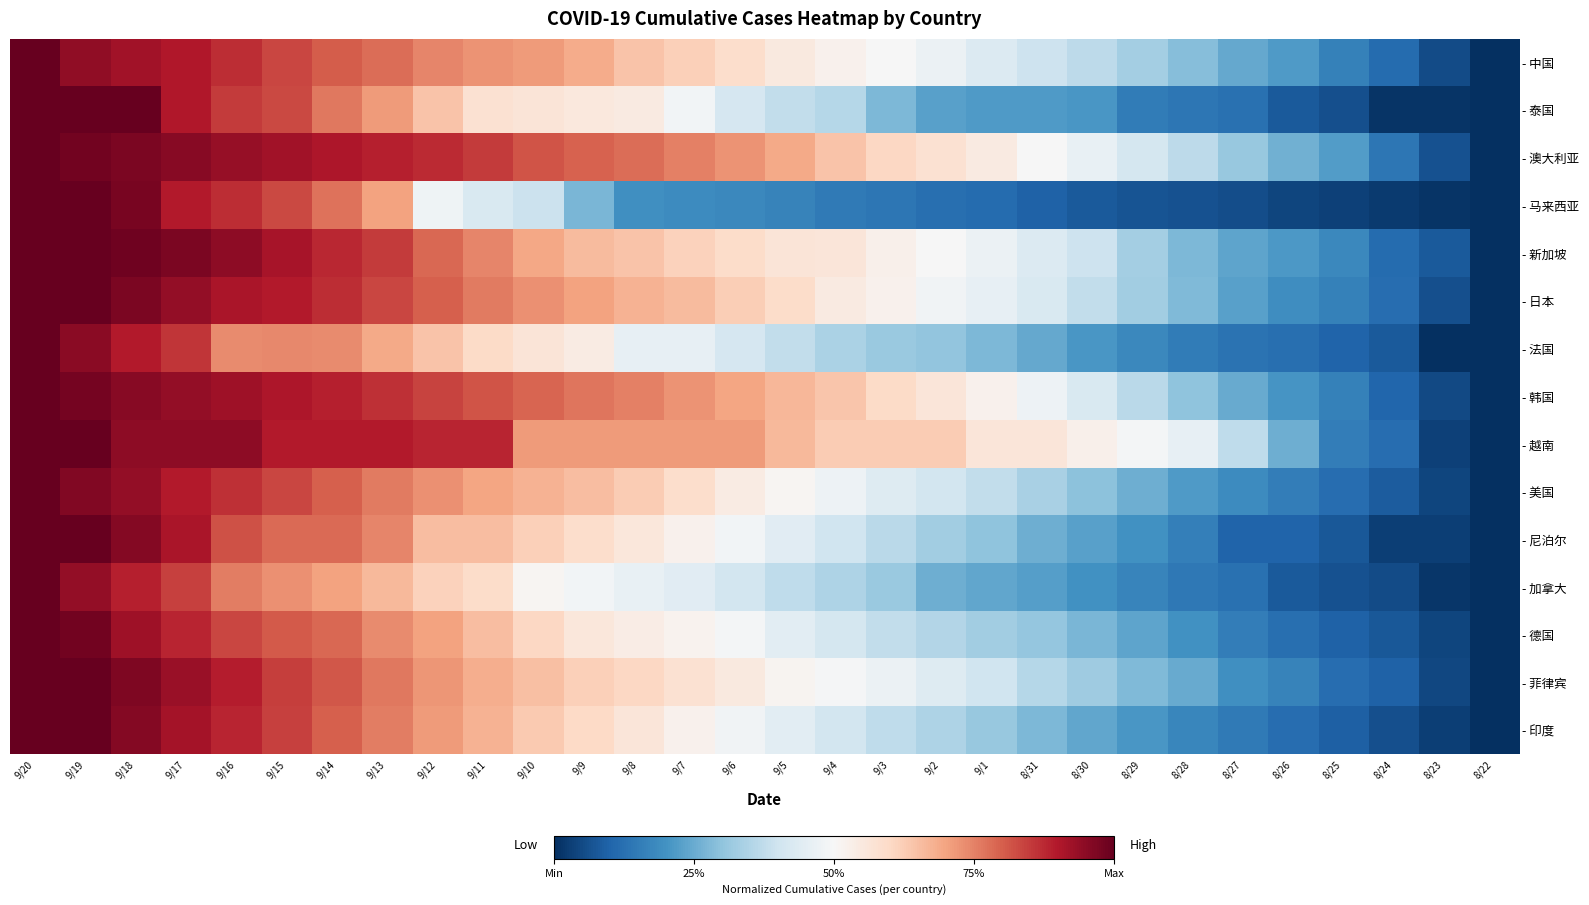

Between 9/14 and 8/23, which series saw the biggest shift?

- 越南